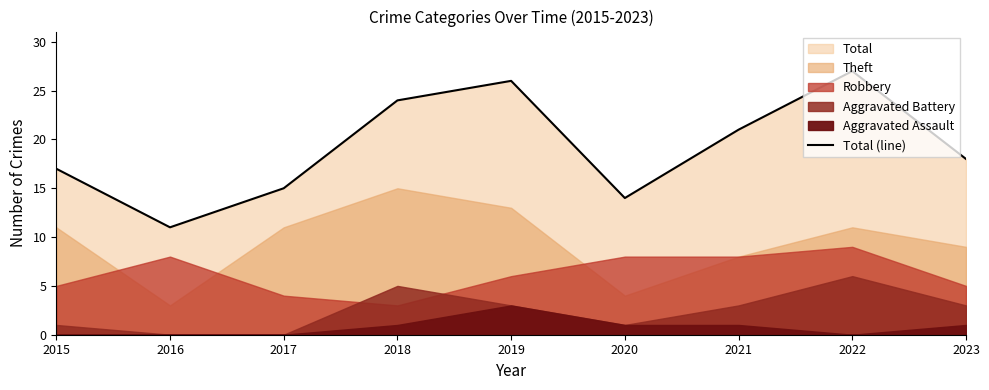

What is the approximate value at 2017?

15